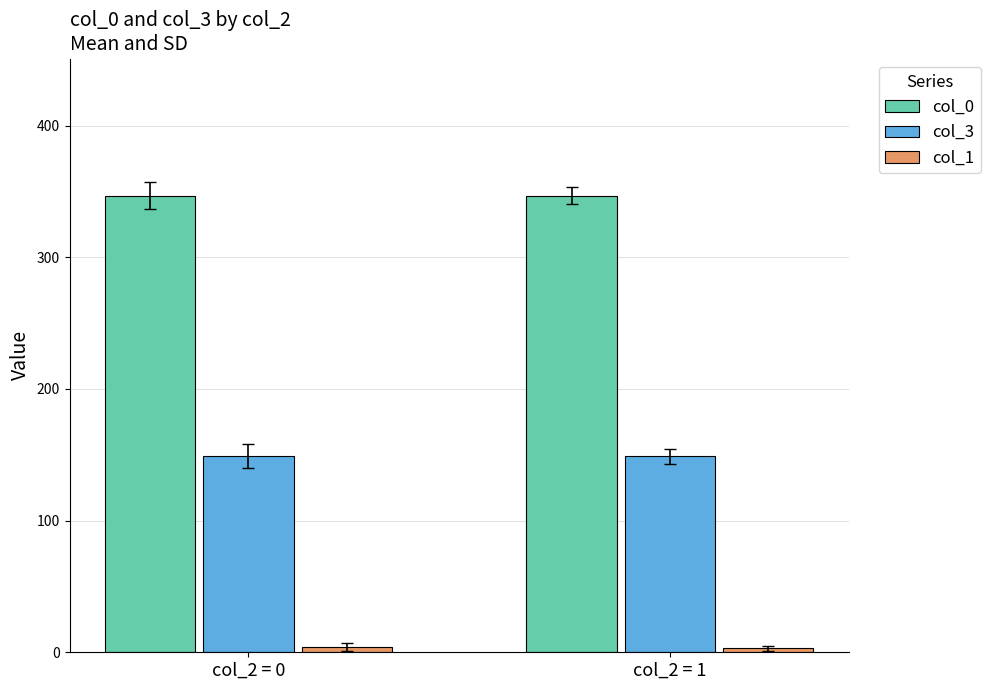

What is the total value across all series at col_2 = 1?

499.0